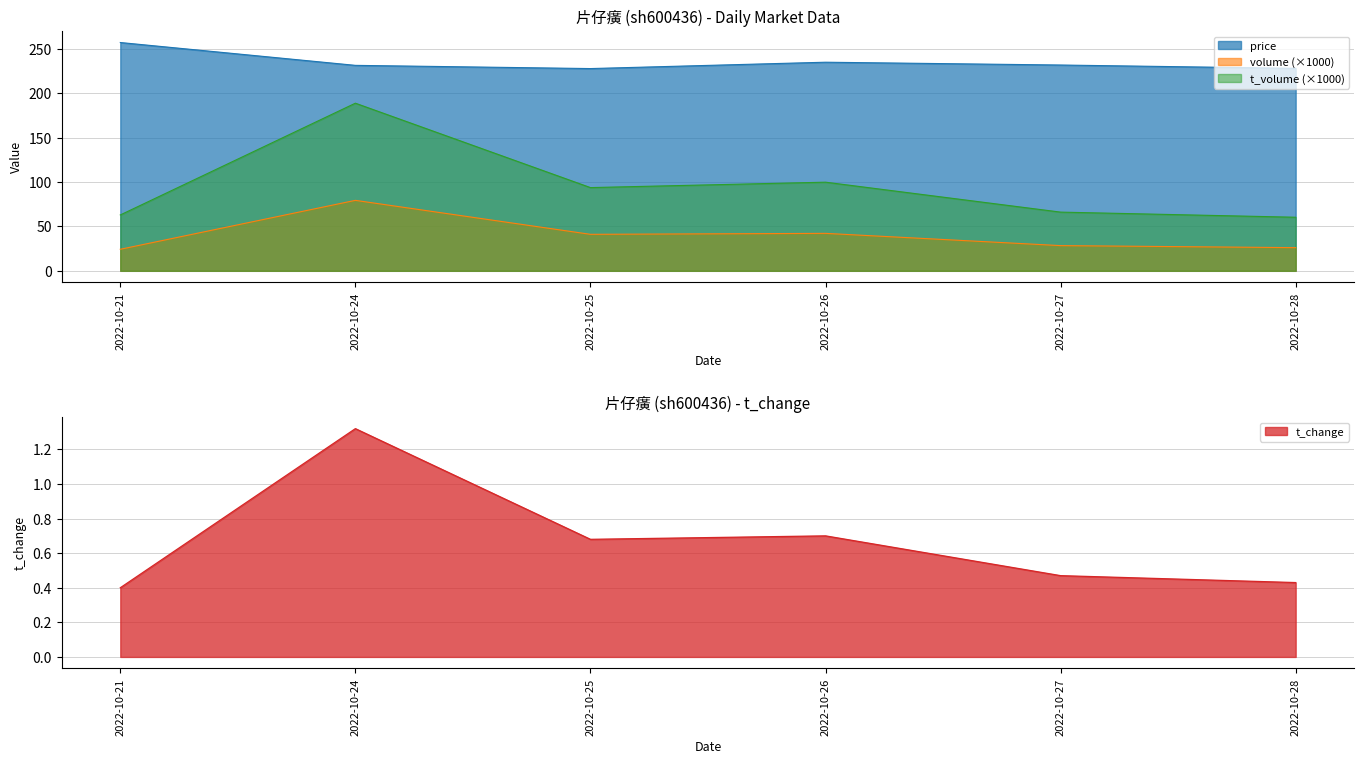

Is it true that volume equals 30.5 at 2022-10-24?

False